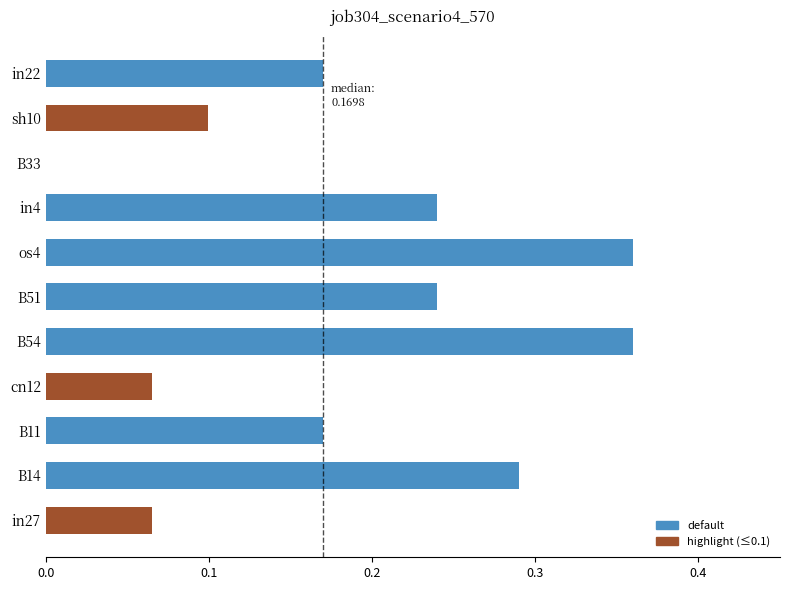

The value at in22 is 0.3. True or false?

False